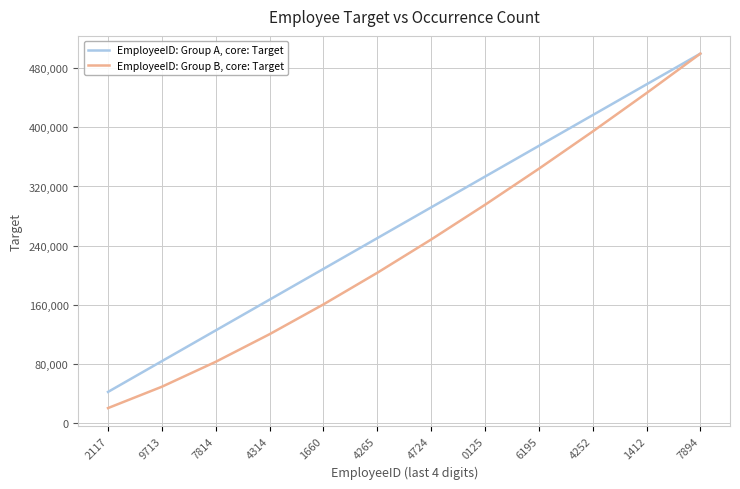

What are all the series names shown in the legend?

EmployeeID: Group A, core: Target, EmployeeID: Group B, core: Target